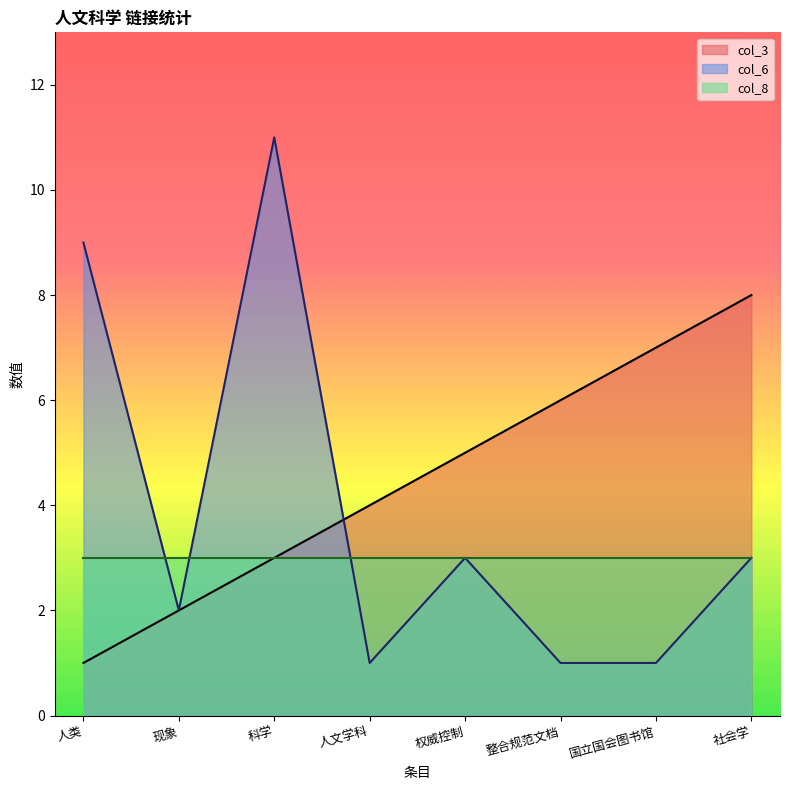

The value of col_3 at 整合规范文档 is 9. True or false?

False